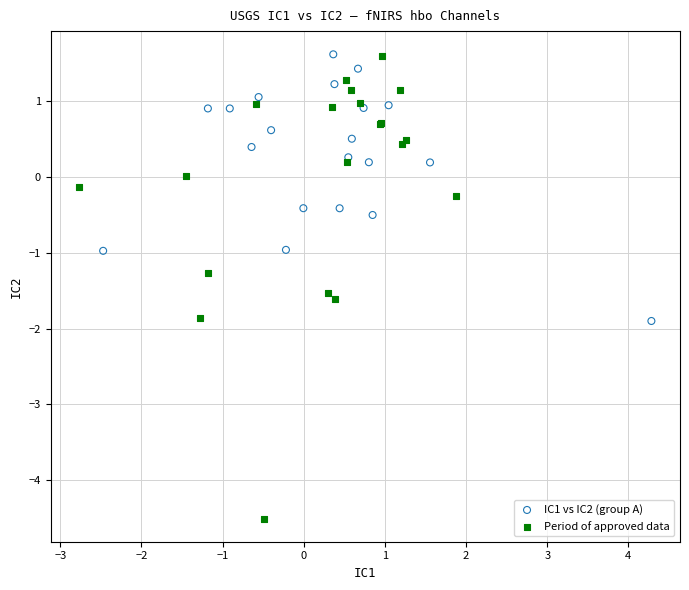

Which series has the widest spread of Y values?

Period of approved data